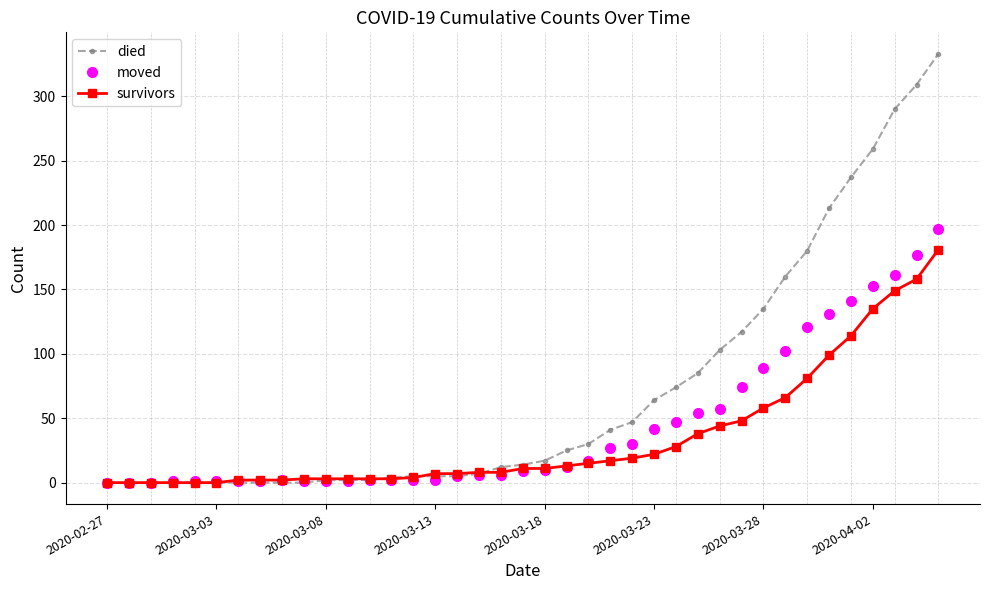

Rank the series by their maximum value, from highest to lowest.

died, moved, survivors